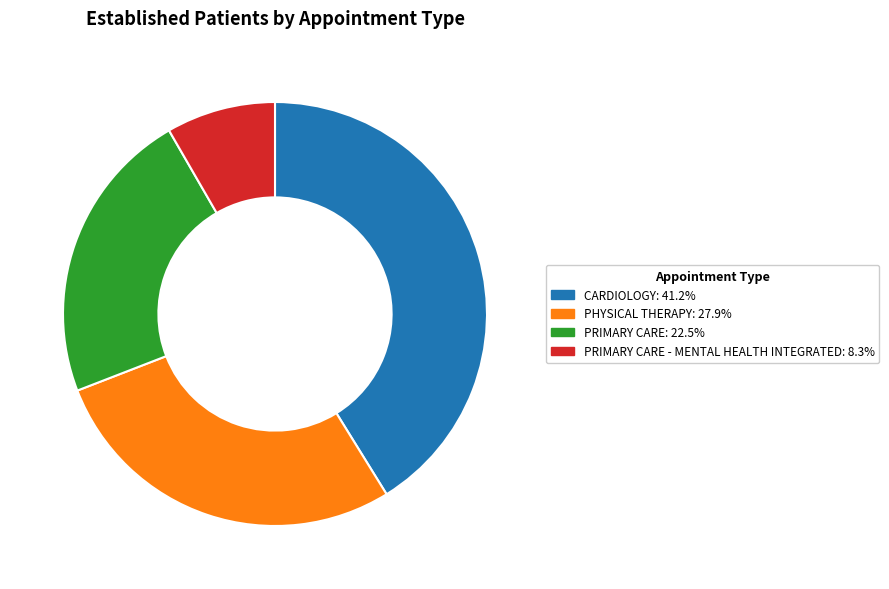

How many slices are in this pie chart?

4